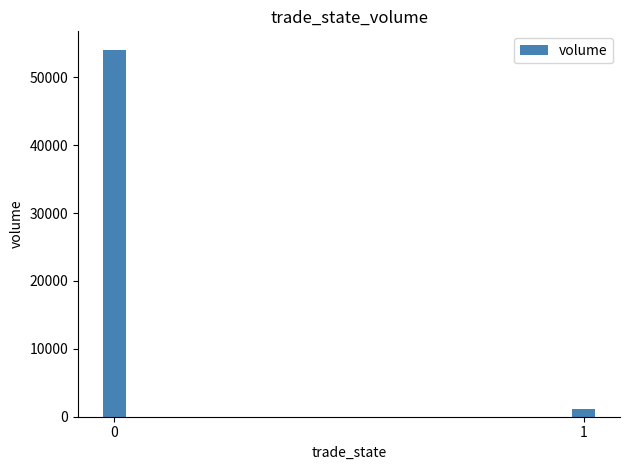

Rank the categories by value from lowest to highest.

1, 0